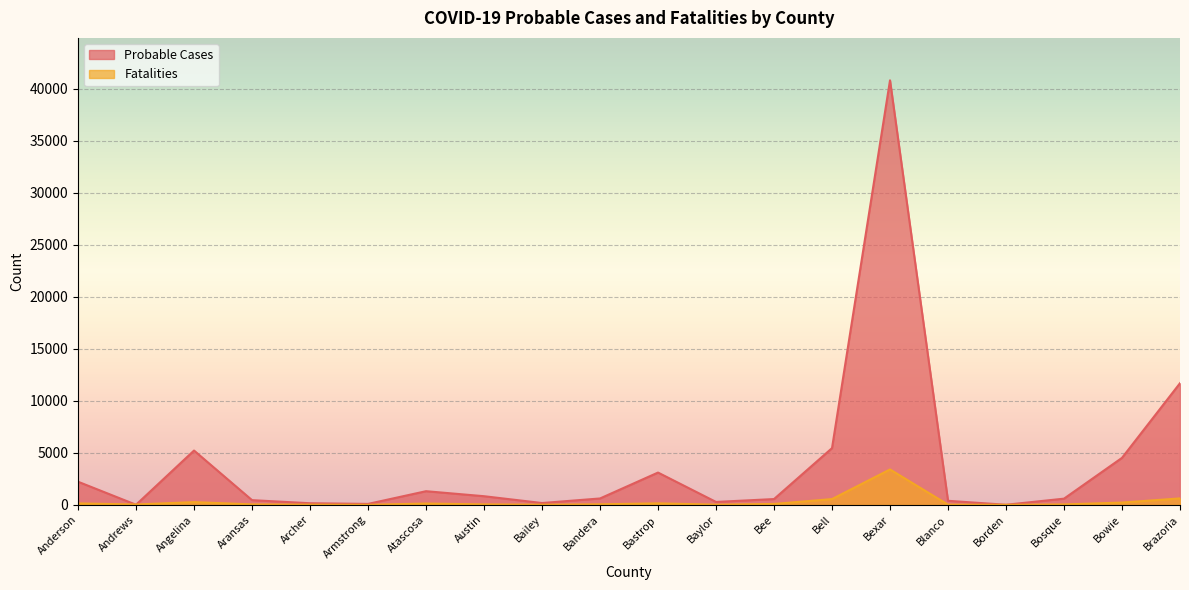

How many data points in Probable Cases are above 614?

9